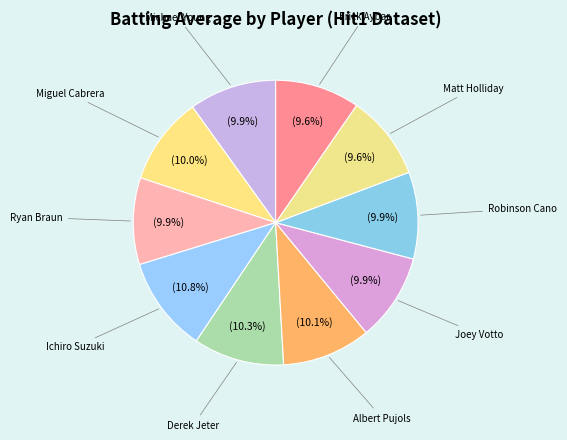

Does Miguel Cabrera represent more than half of the total?

No